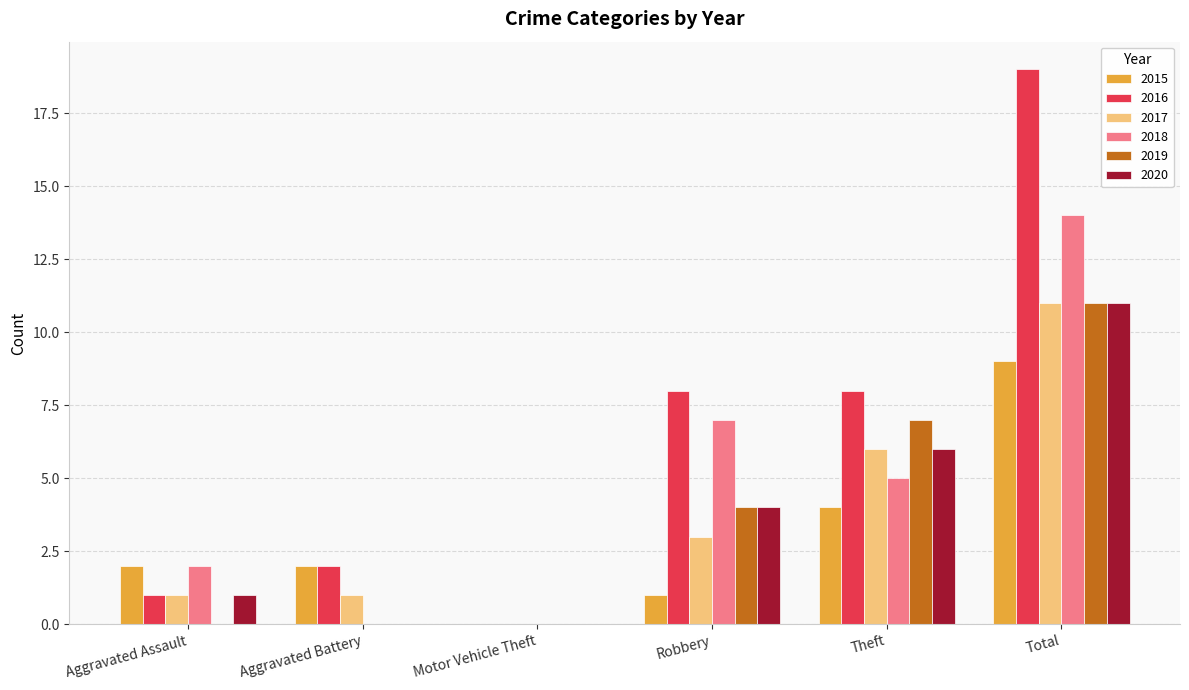

Which series has the largest total across all categories?

2016